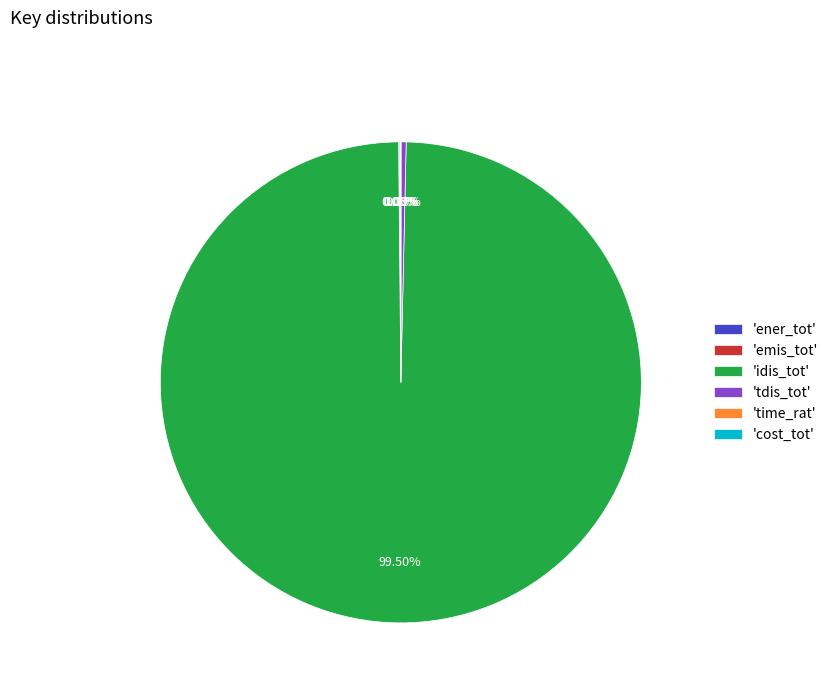

Is there any slice that represents more than half of the pie?

Yes